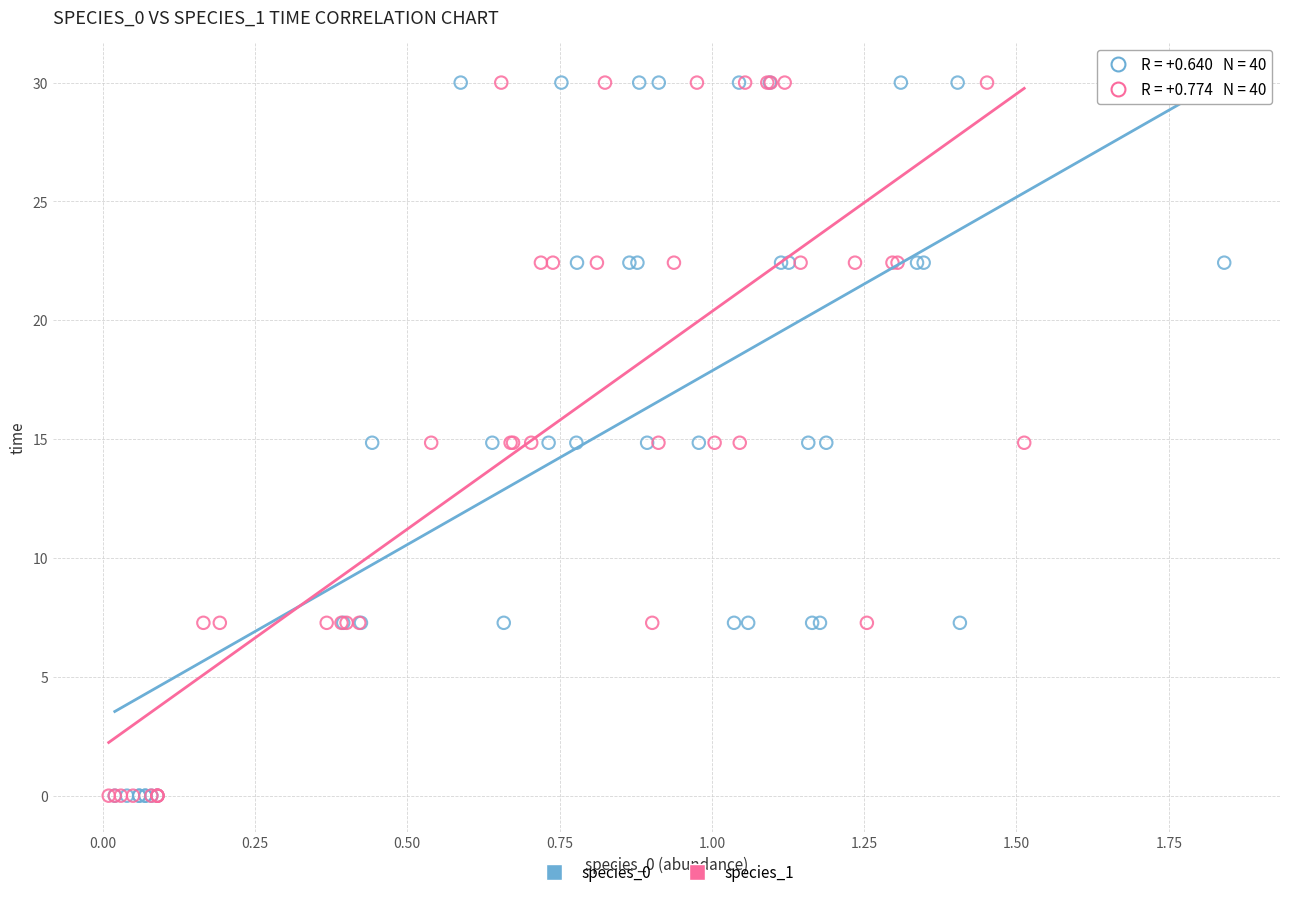

What are all the series names shown in the legend?

species_0, species_1